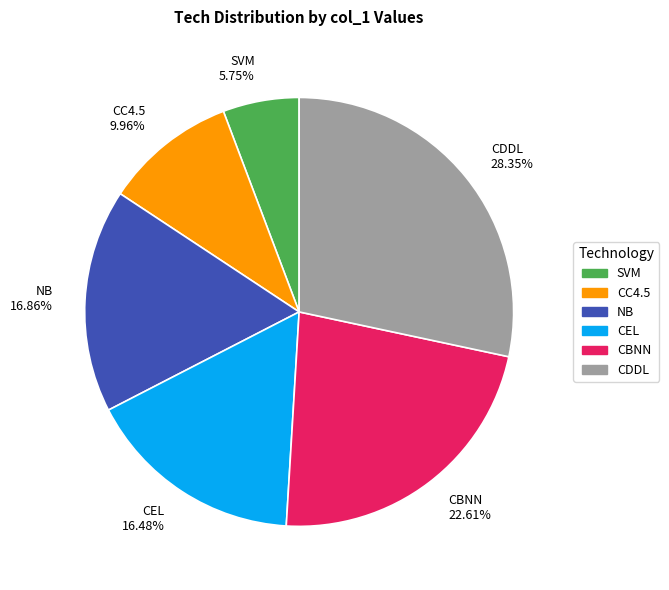

Which category has the smallest portion of the pie?

SVM